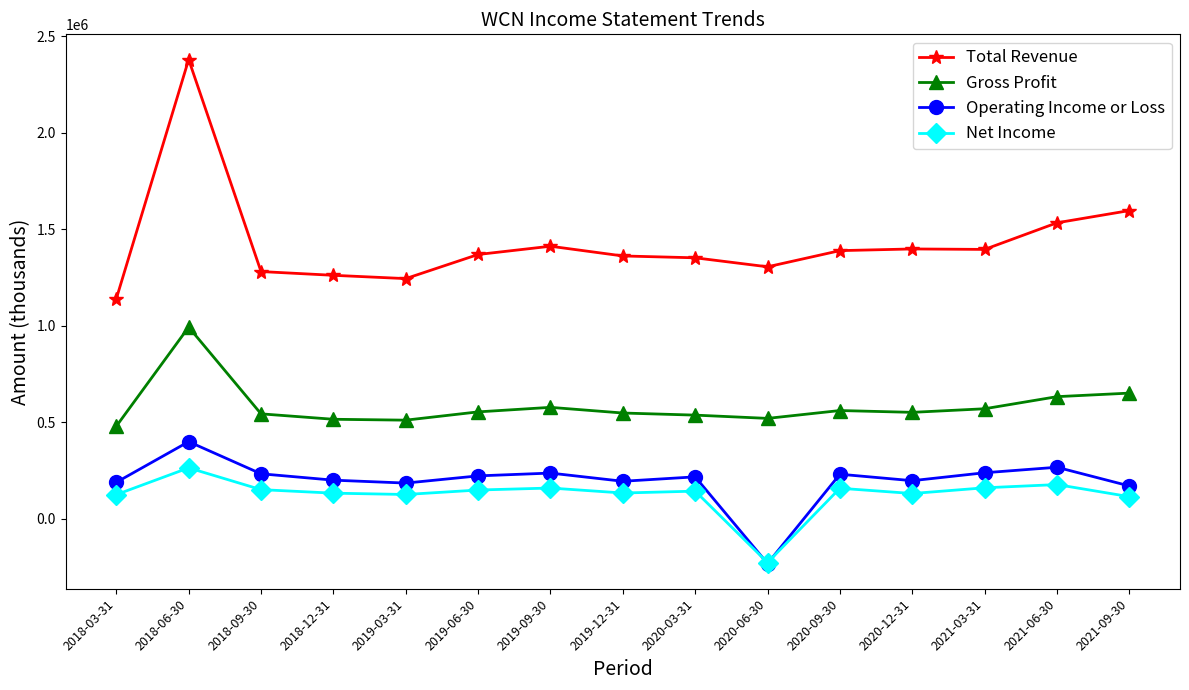

What is the label of the 7th point from the right?

2020-03-31